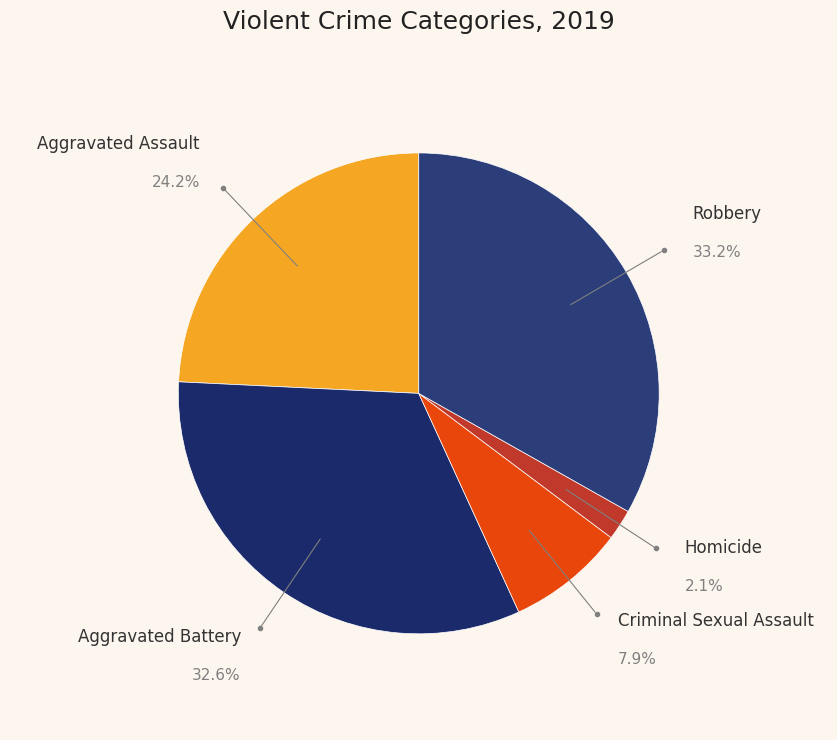

To the nearest percent, what portion does Criminal Sexual Assault represent?

8%